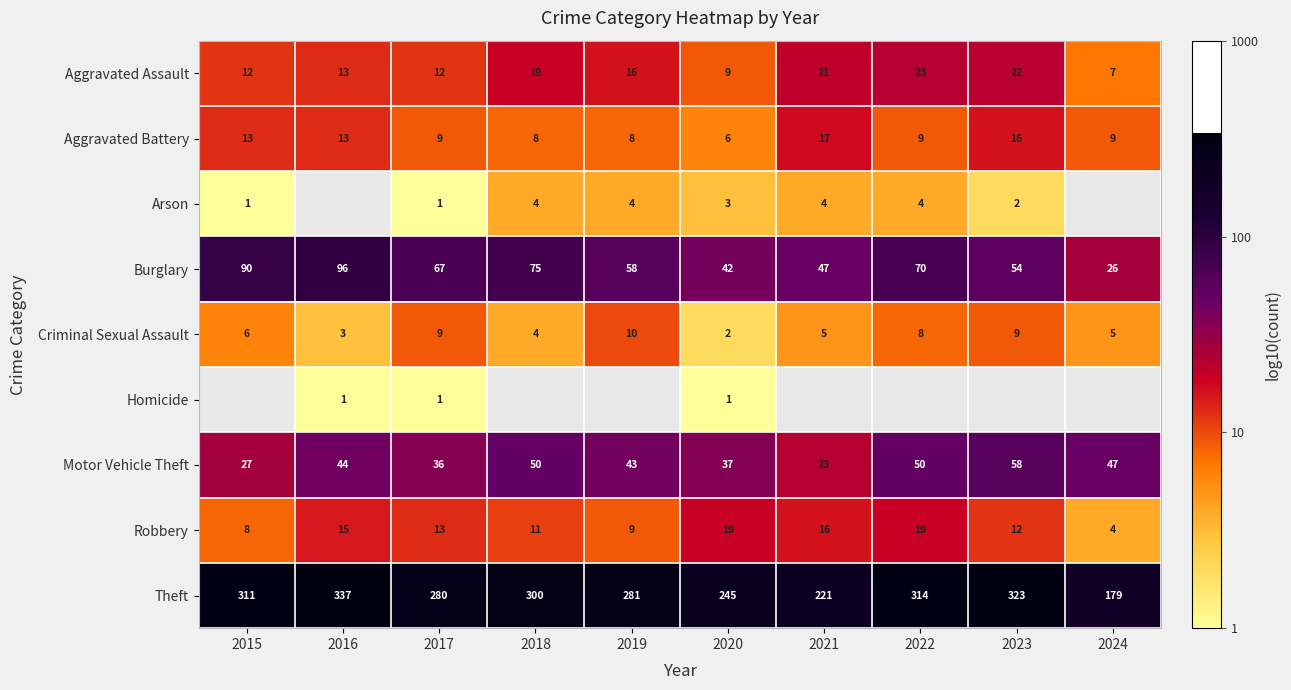

At which label is Motor Vehicle Theft closest to 1?

2021